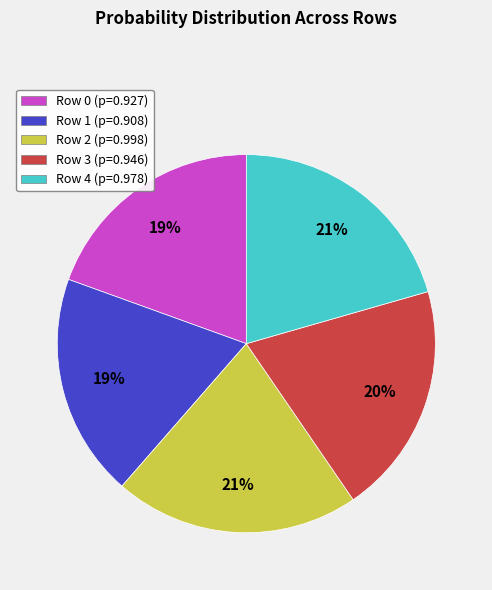

Between Row 4 and Row 3, which is larger?

Row 4